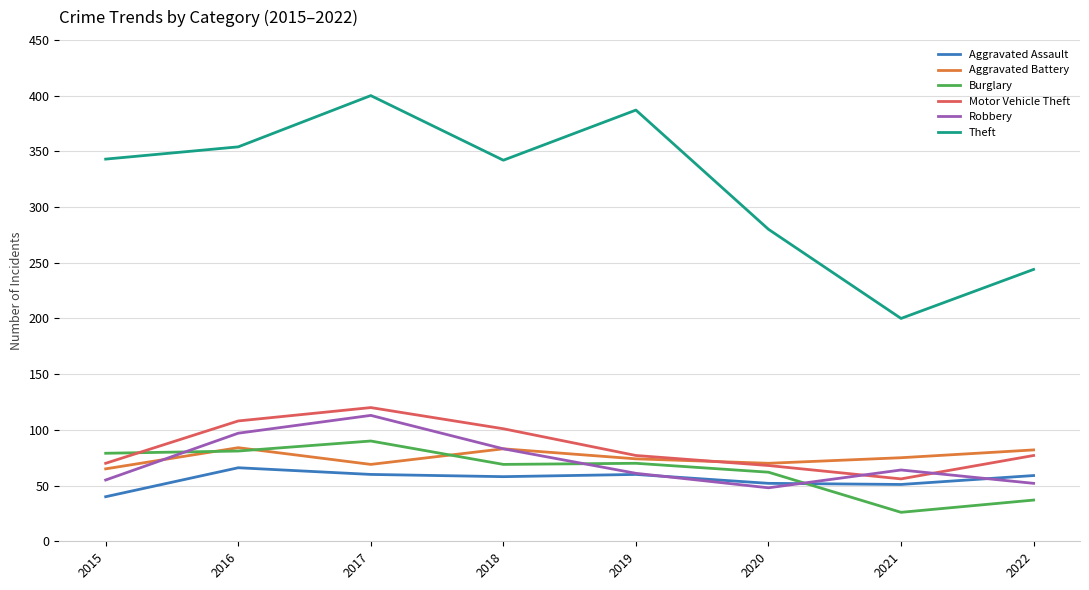

True or false: Theft and Burglary intersect in this chart.

False